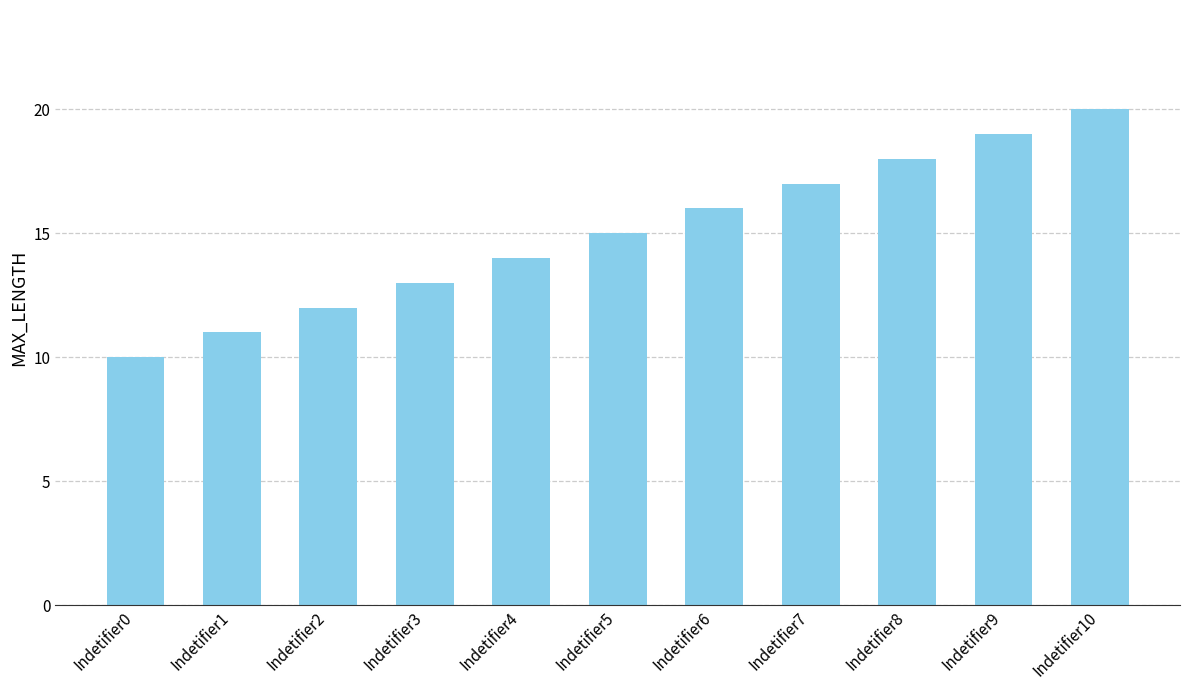

What is the change in value from Indetifier7 to Indetifier8?

+1